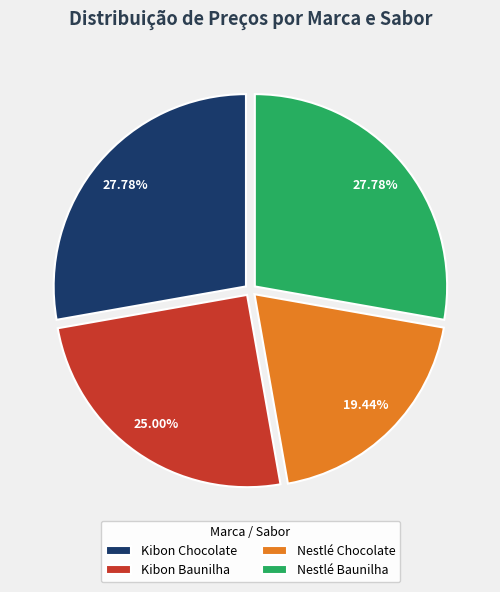

What percentage is NOT represented by Nestlé Chocolate?

80.6%